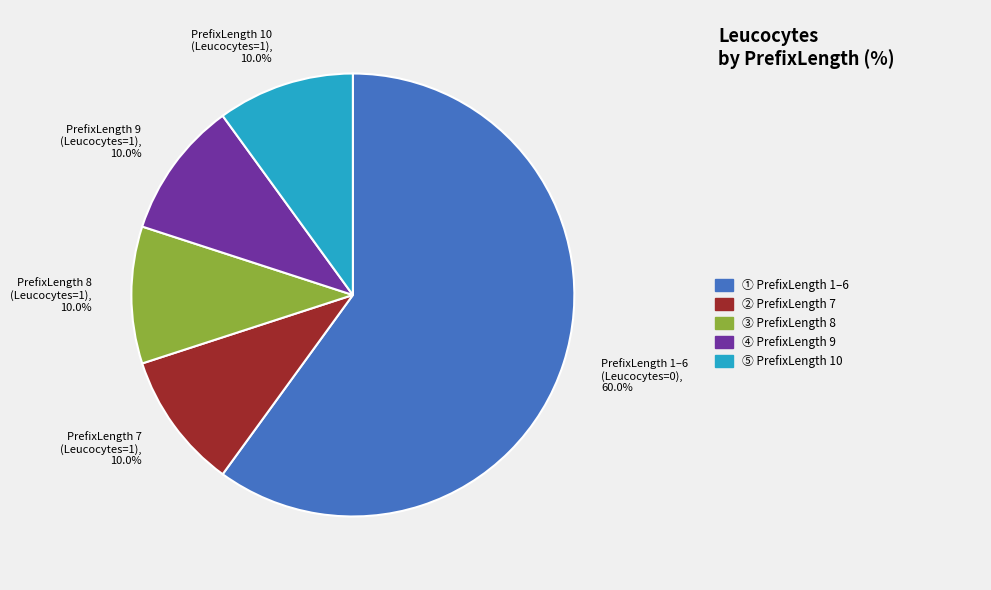

What is the ratio of the value at PrefixLength 8 (Leucocytes=1) to the value at PrefixLength 7 (Leucocytes=1)?

1.0